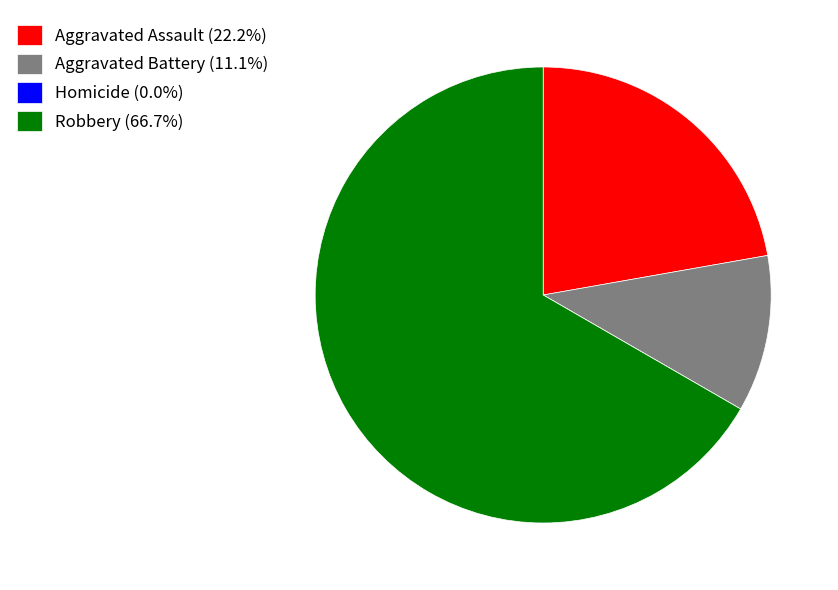

Does any single category account for the majority?

Yes